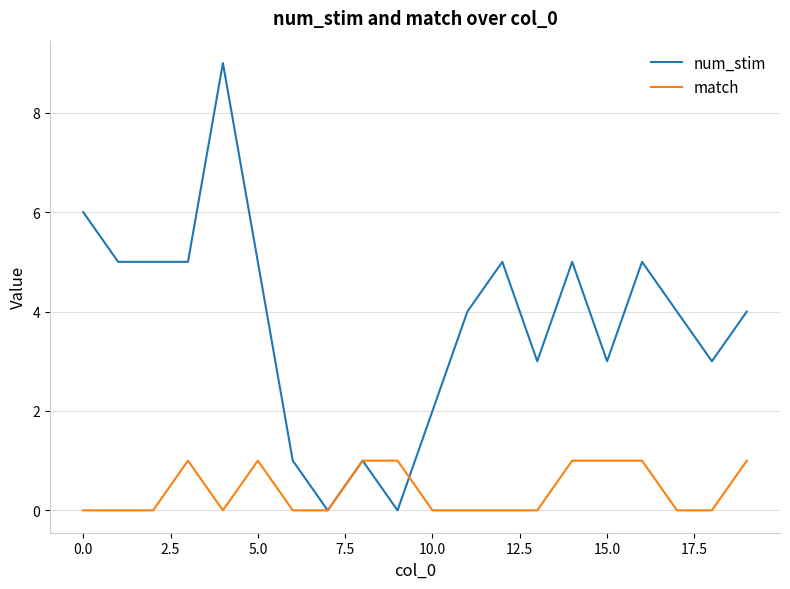

How many categories are shown in the chart?

20